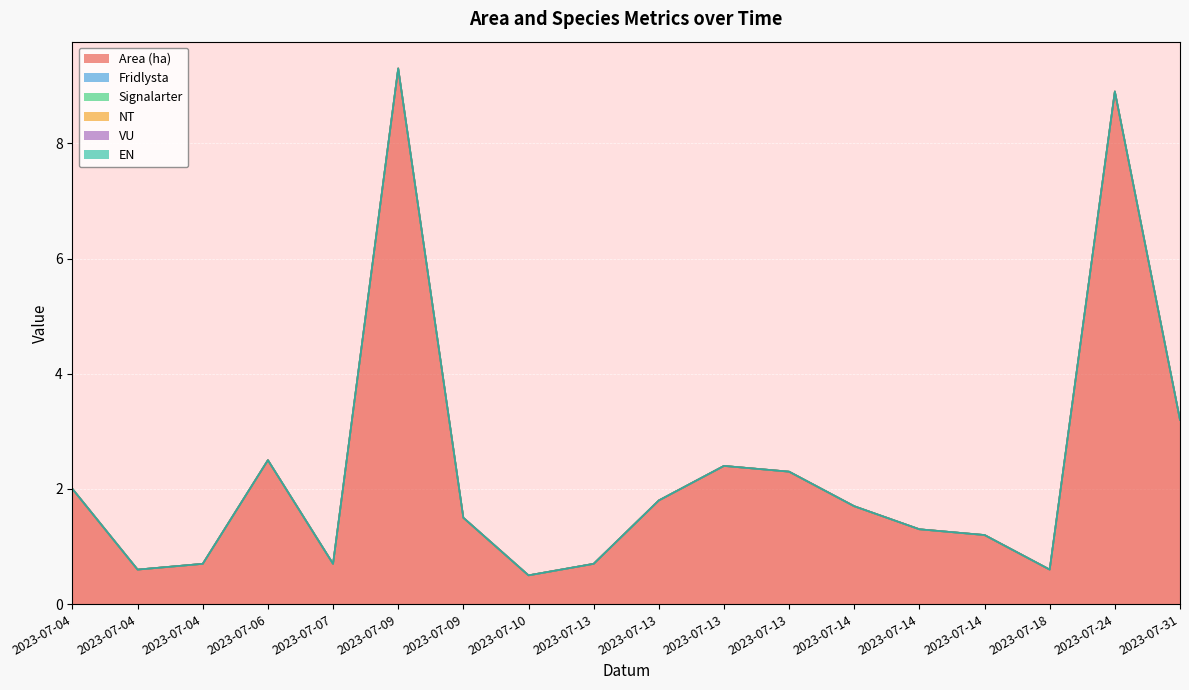

True or false: Signalarter has more than 2 interior local peaks.

False